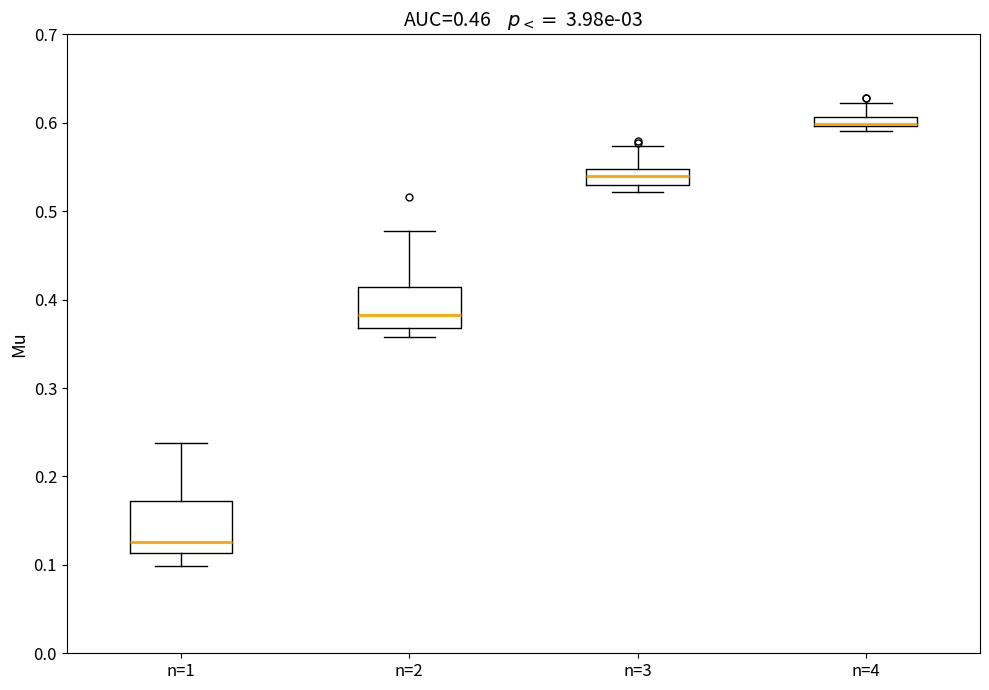

Which box is the tallest, from its lower edge to its upper edge?

n=1